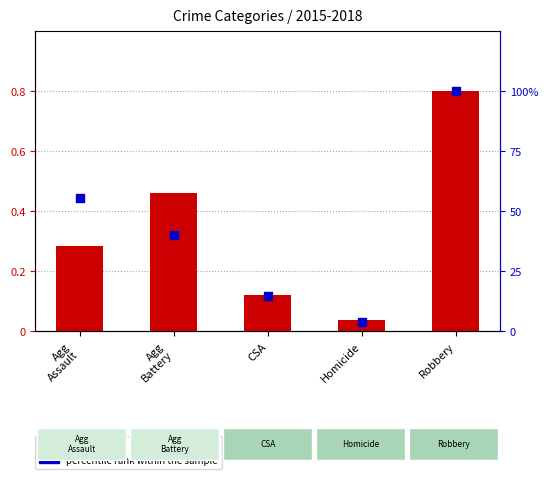

What are all the series names shown in the legend?

log2 ratio, percentile rank within the sample